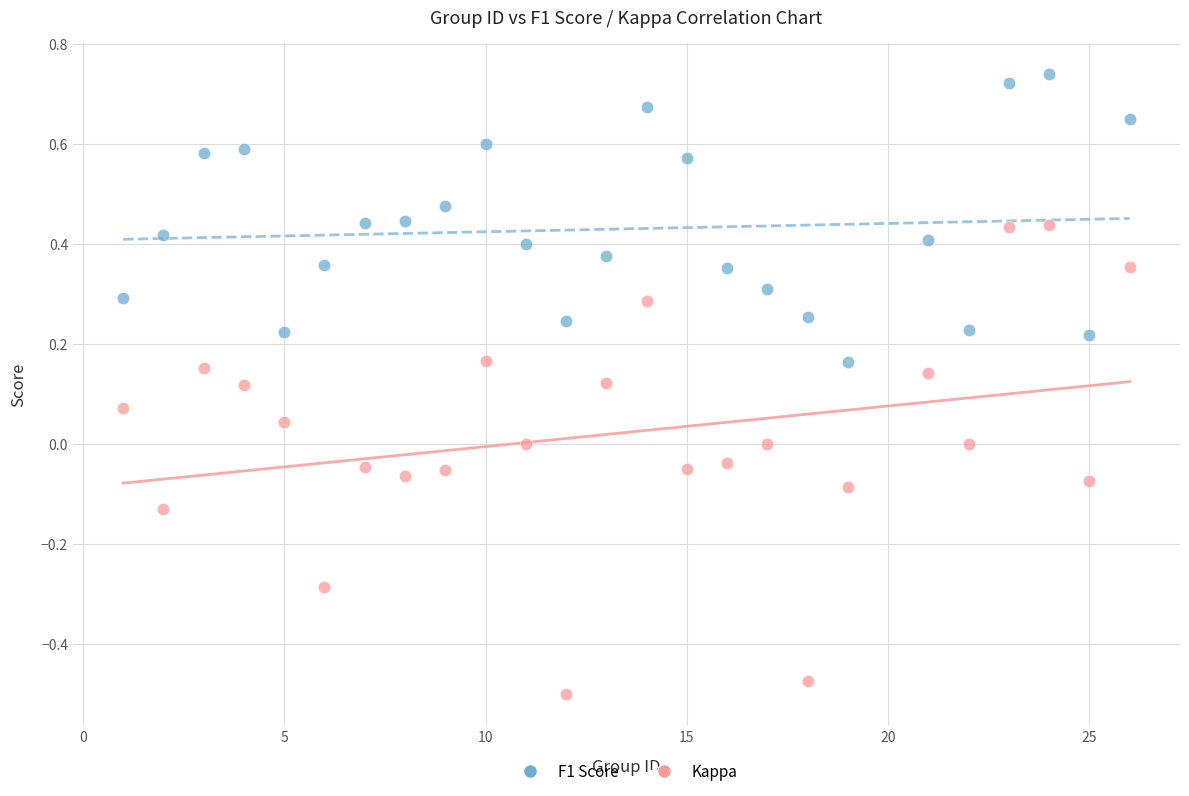

Which series reaches the maximum Y coordinate?

F1 Score